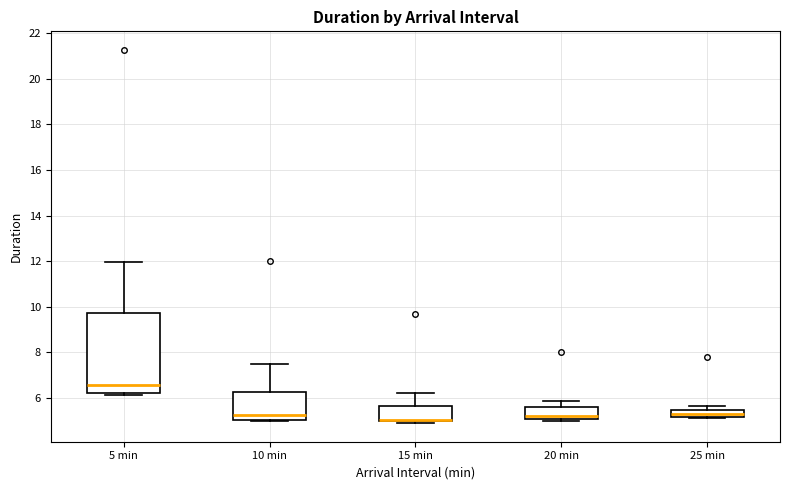

Comparing the boxes themselves (not the whiskers), which one is the tallest?

5 min